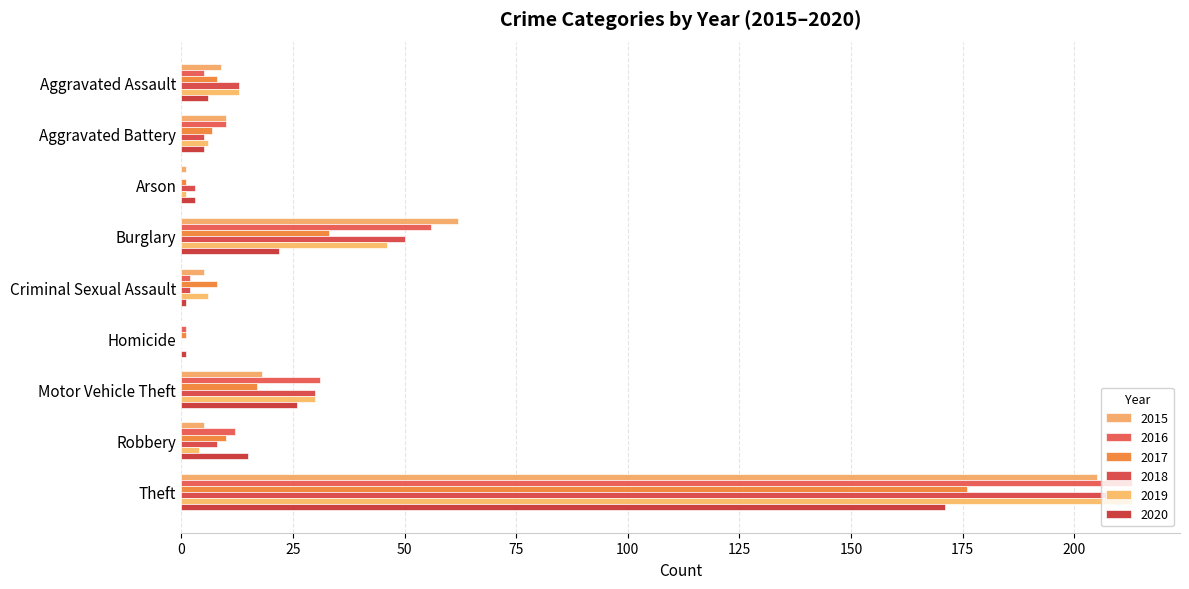

What is the difference between the second highest and second lowest values in the 2019 series?

45